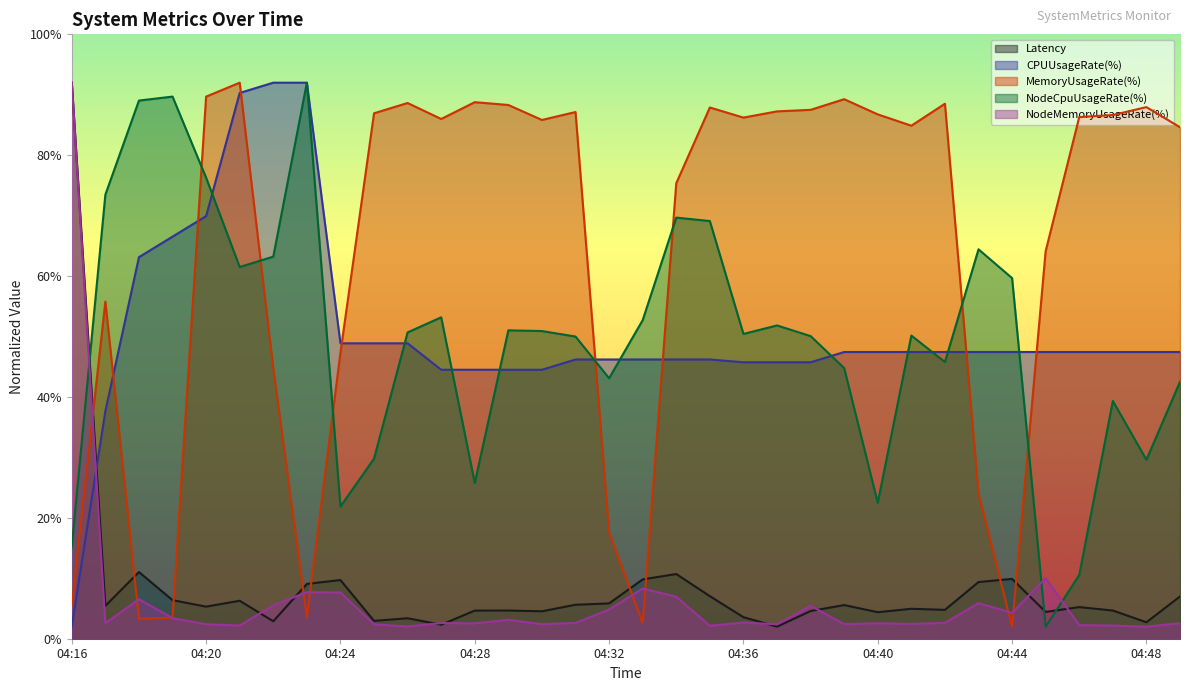

How many intersections are there between Latency and MemoryUsageRate(%)?

9